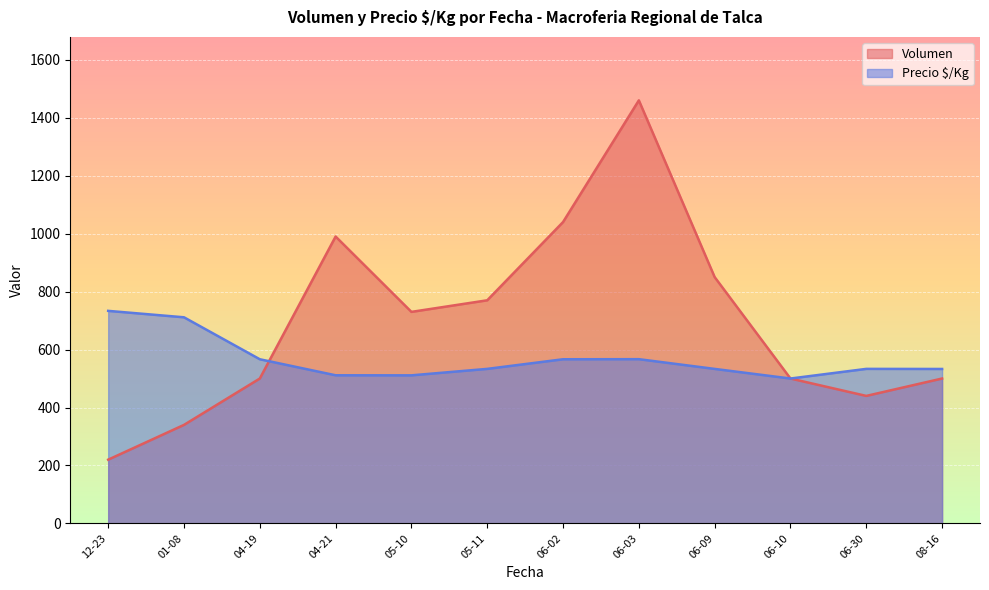

What are all the series names shown in the legend?

Volumen, Precio $/Kg